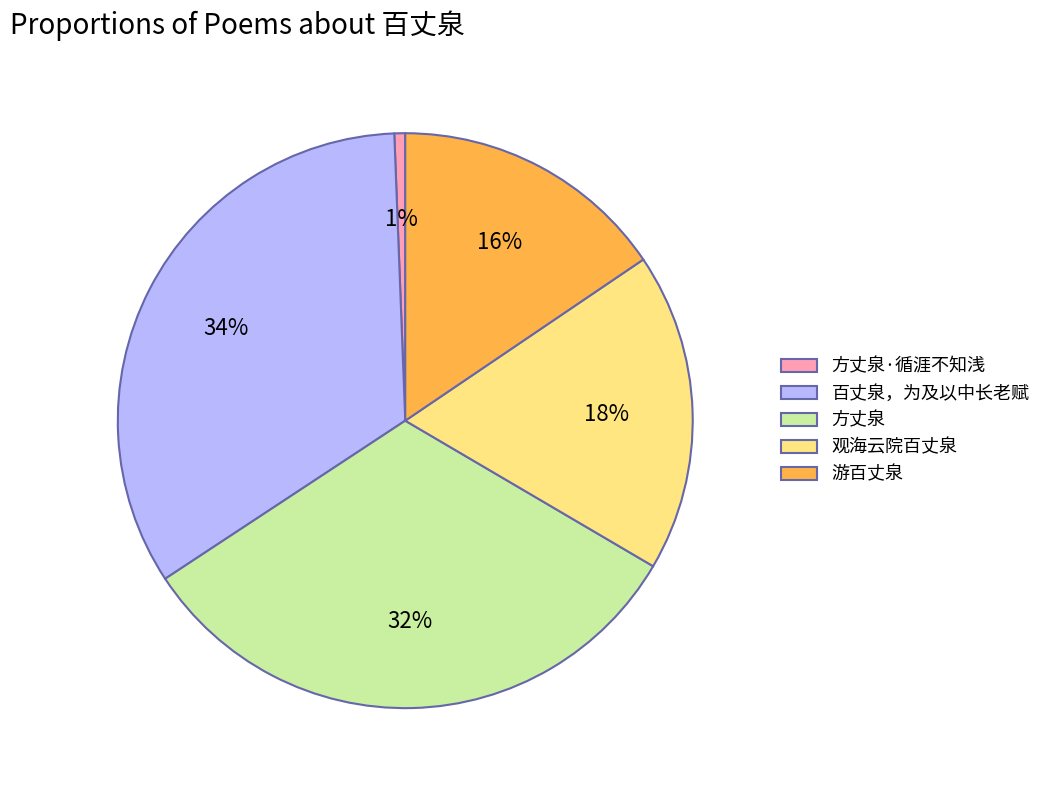

How many segments does this pie chart have?

5